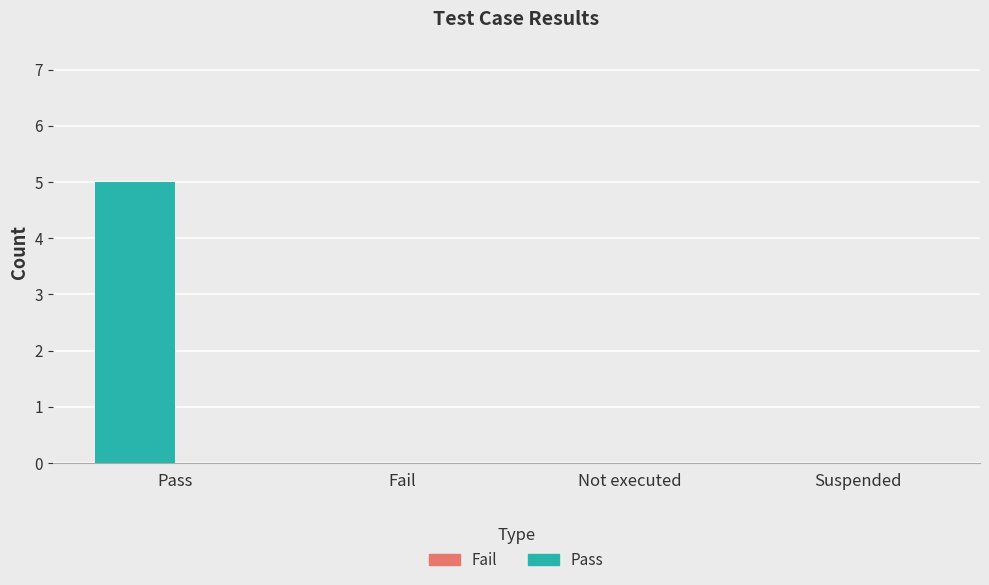

What is the sum of all values?

5